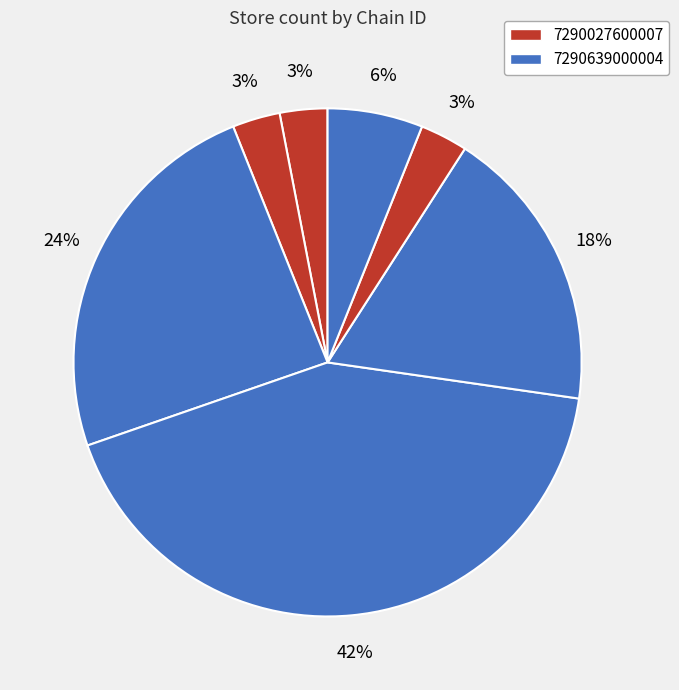

How many segments does this pie chart have?

7